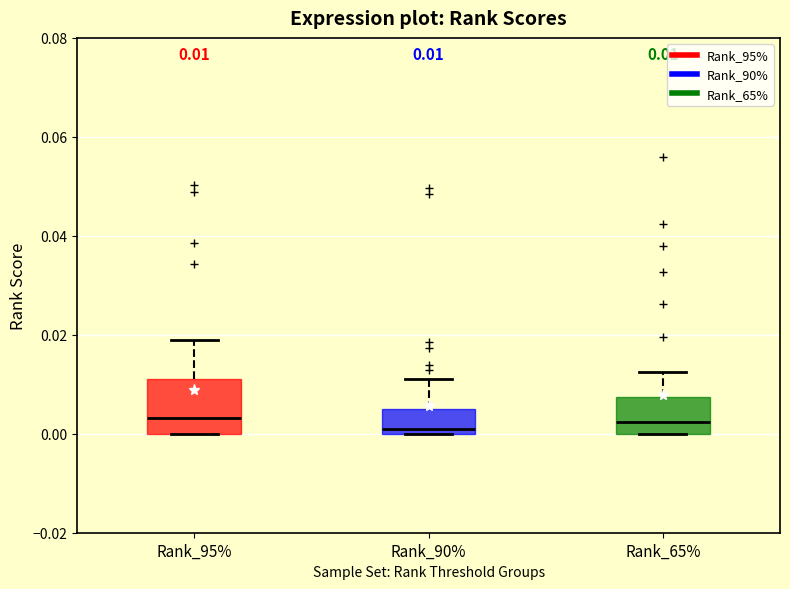

Which box is the tallest, from its lower edge to its upper edge?

Rank_95%